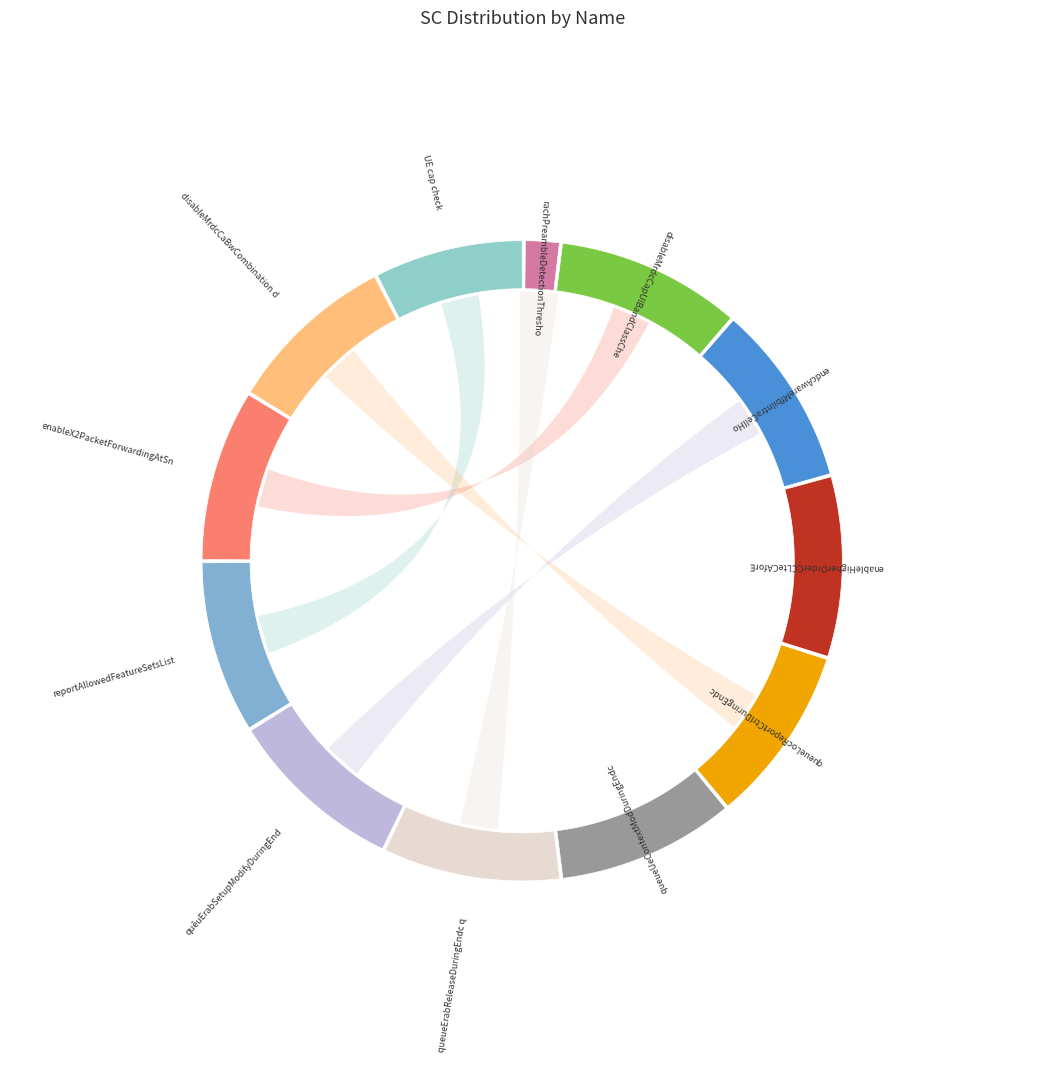

To the nearest percent, what percentage of the pie is endcAwareMfbilntraCellHo?

9%